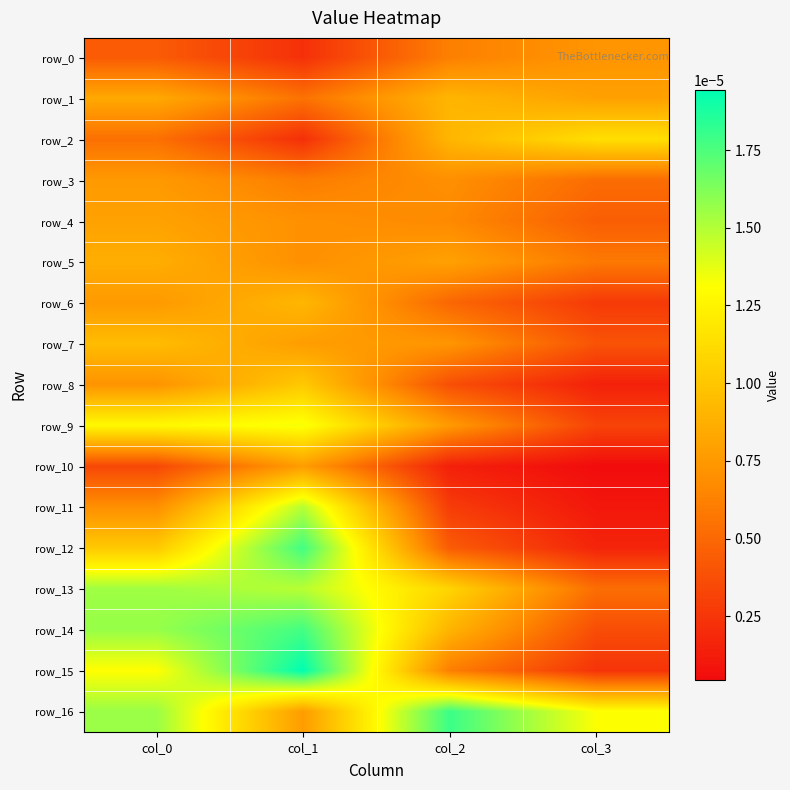

How many row_3 values are between 0 and 1?

4